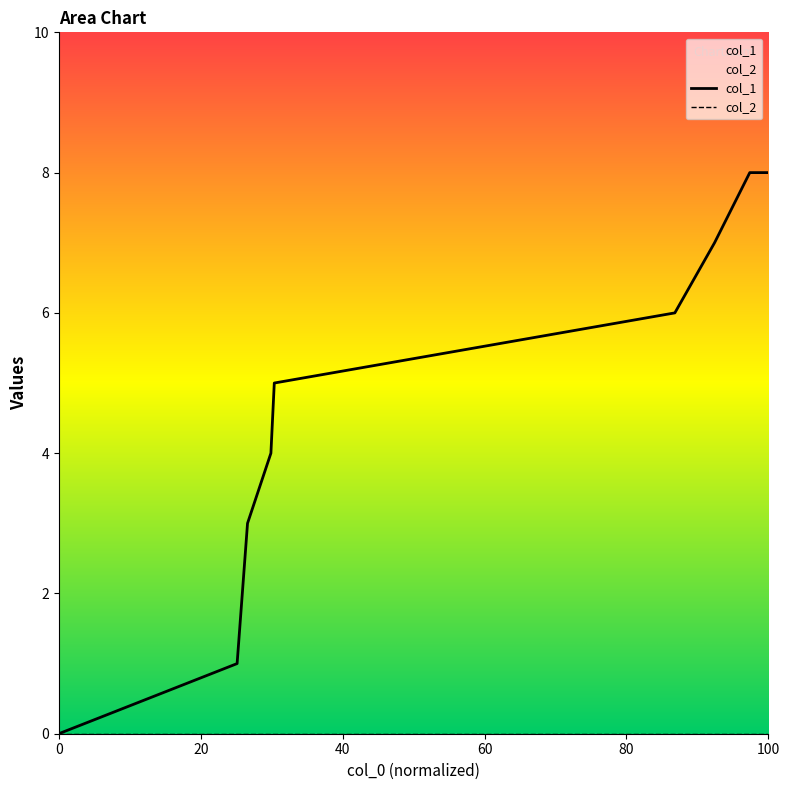

What is the value of the 3rd point from the left?

3